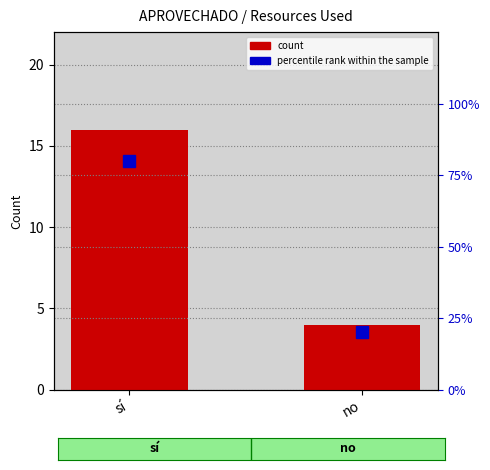

What is the average value of the percentile rank within the sample series?

50